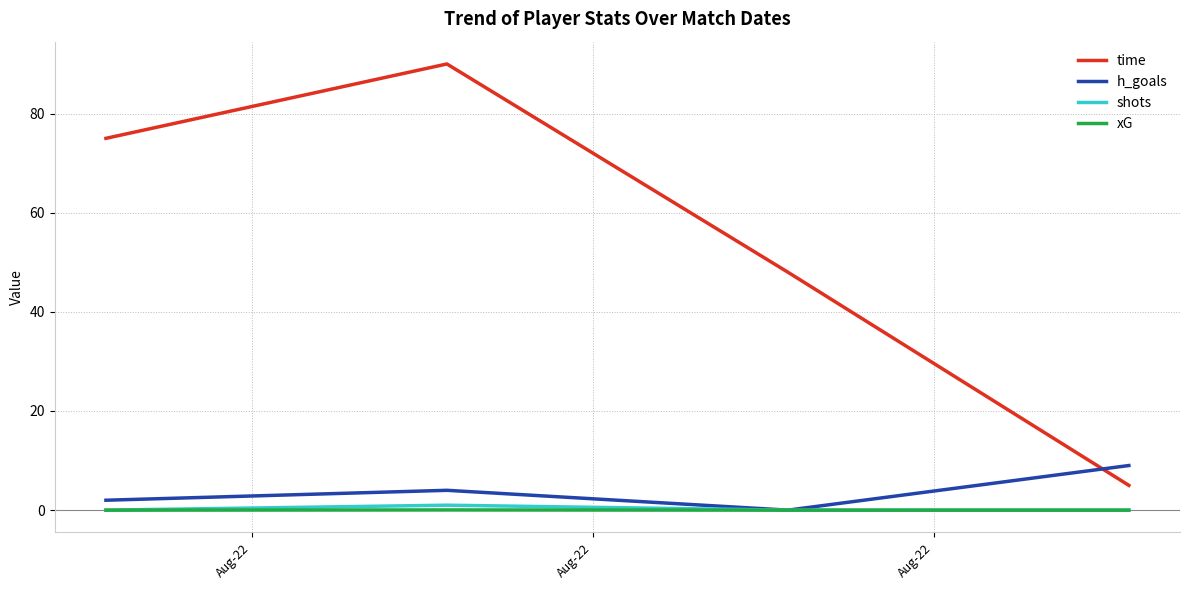

What is the maximum value shown in the chart?

90.0